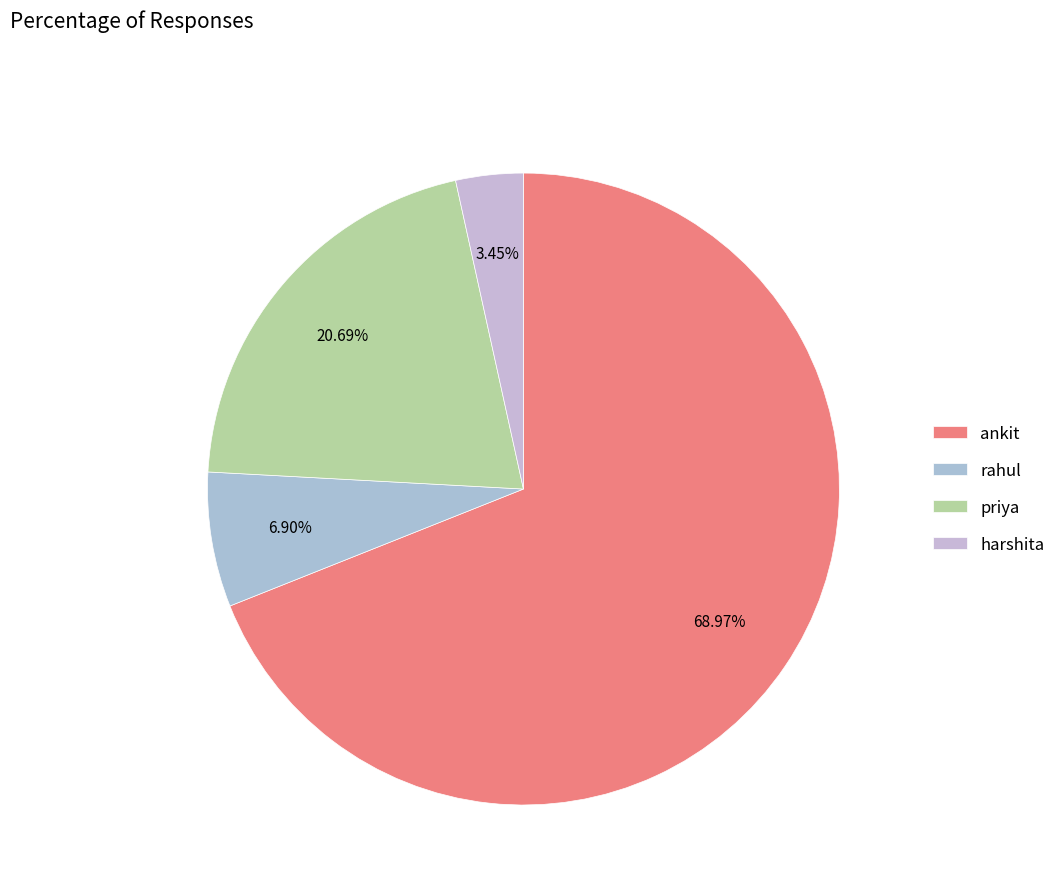

What is the change in value from rahul to harshita?

-50